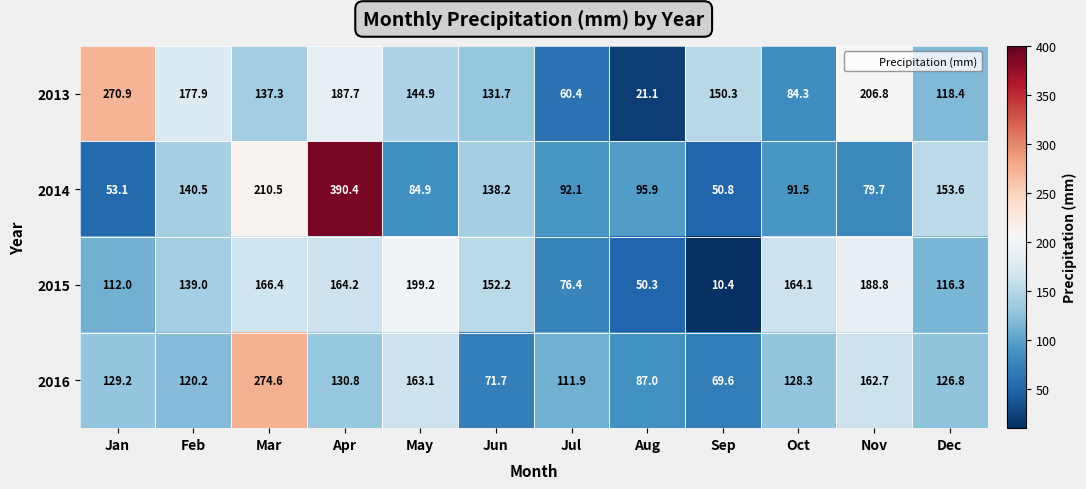

What is the difference between the second highest and second lowest values in the 2013 series?

146.4